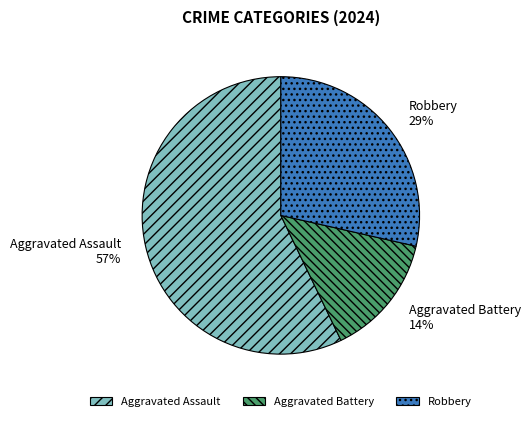

What is the ratio of the value at Aggravated Battery to the value at Robbery?

0.5